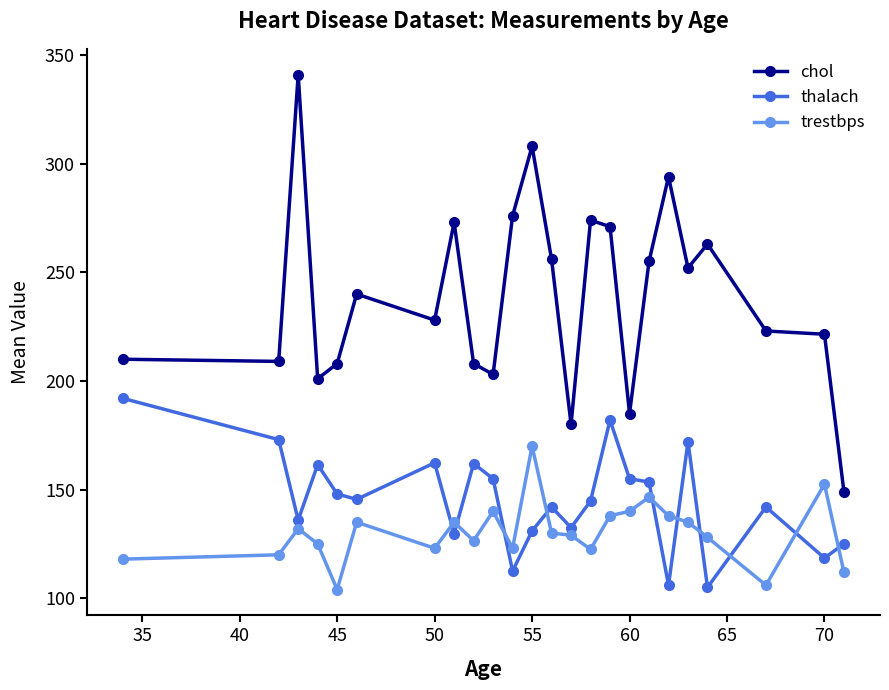

Rank the series by their maximum value, from highest to lowest.

chol, thalach, trestbps